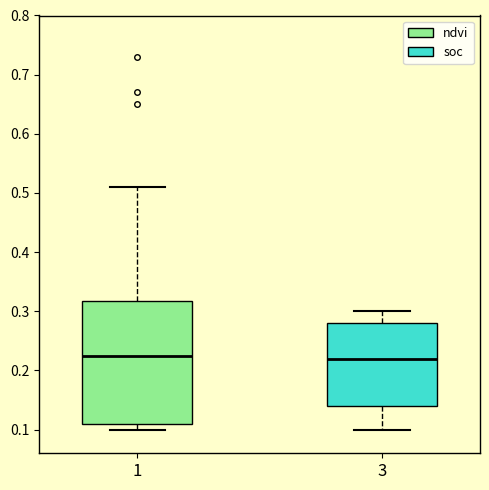

Which box is the tallest, from its lower edge to its upper edge?

1